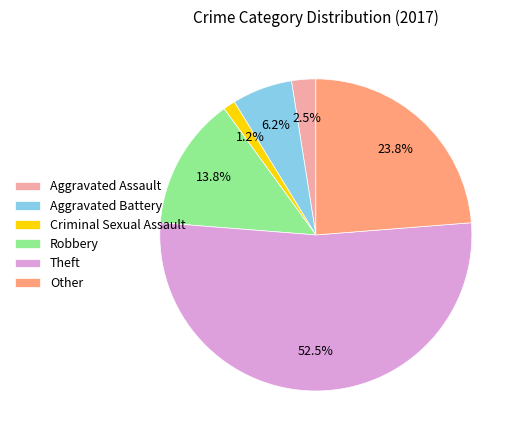

What is the ratio of the value at Robbery to the value at Aggravated Assault?

5.5